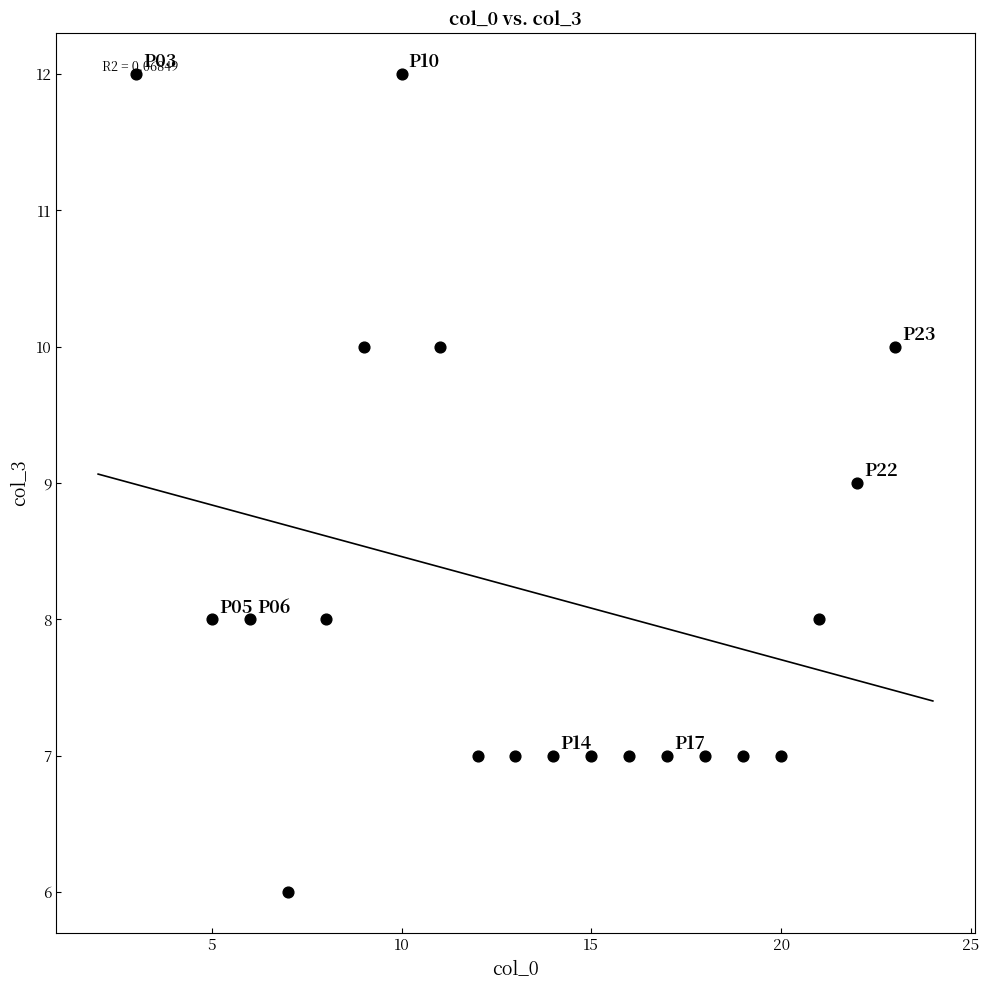

What is the range of X values (max minus min)?

20